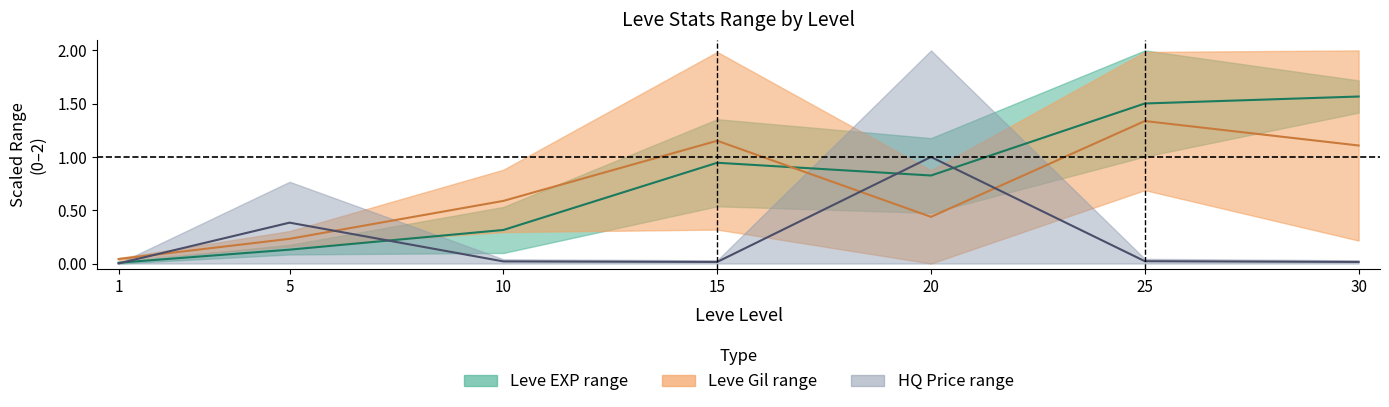

Count the number of data series in this chart.

3